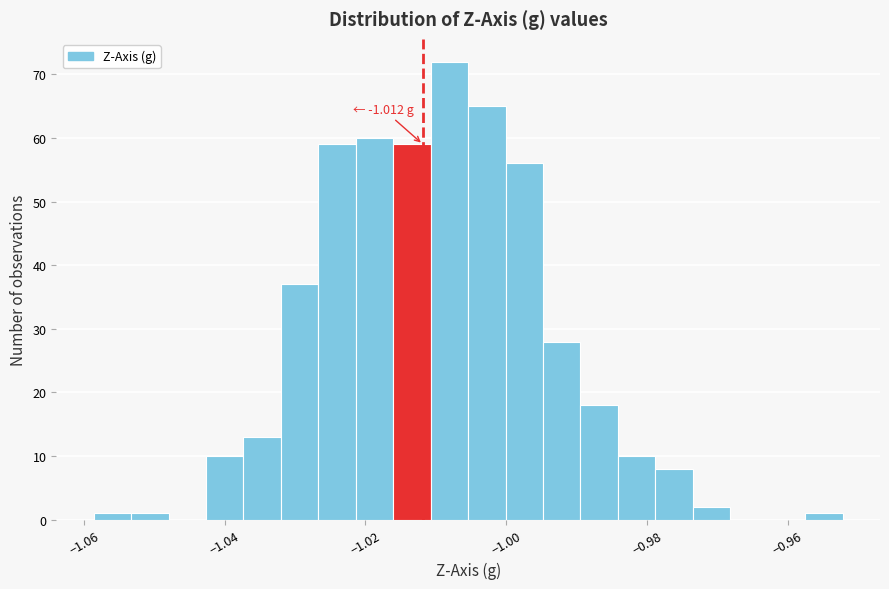

Read against the x-axis, roughly where is the centre of the tallest bar?

-1.008